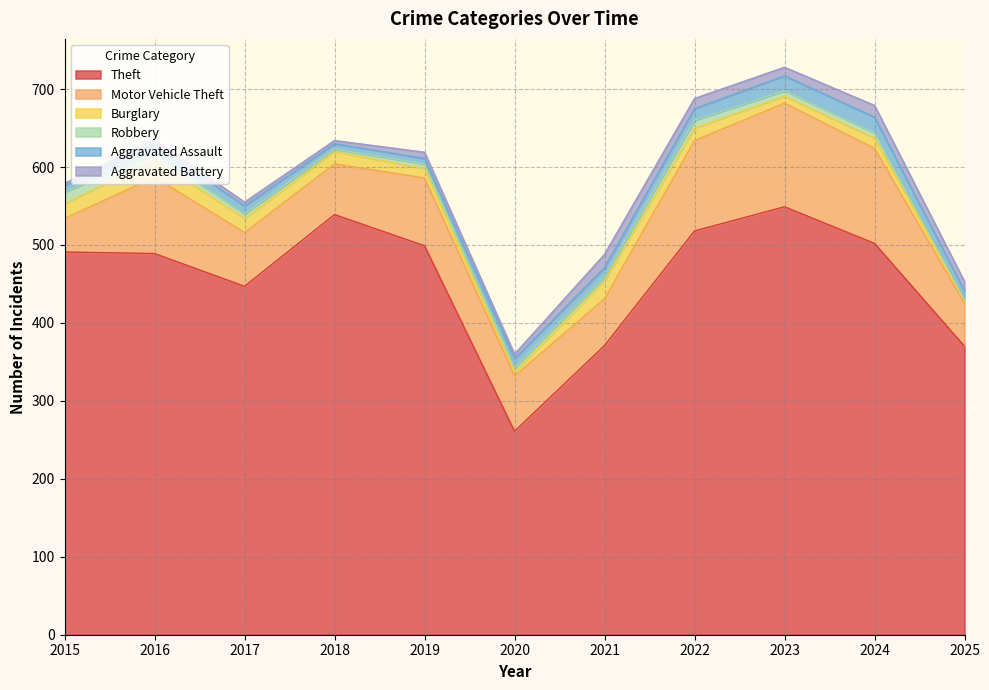

True or false: Burglary and Motor Vehicle Theft cross at least once.

False